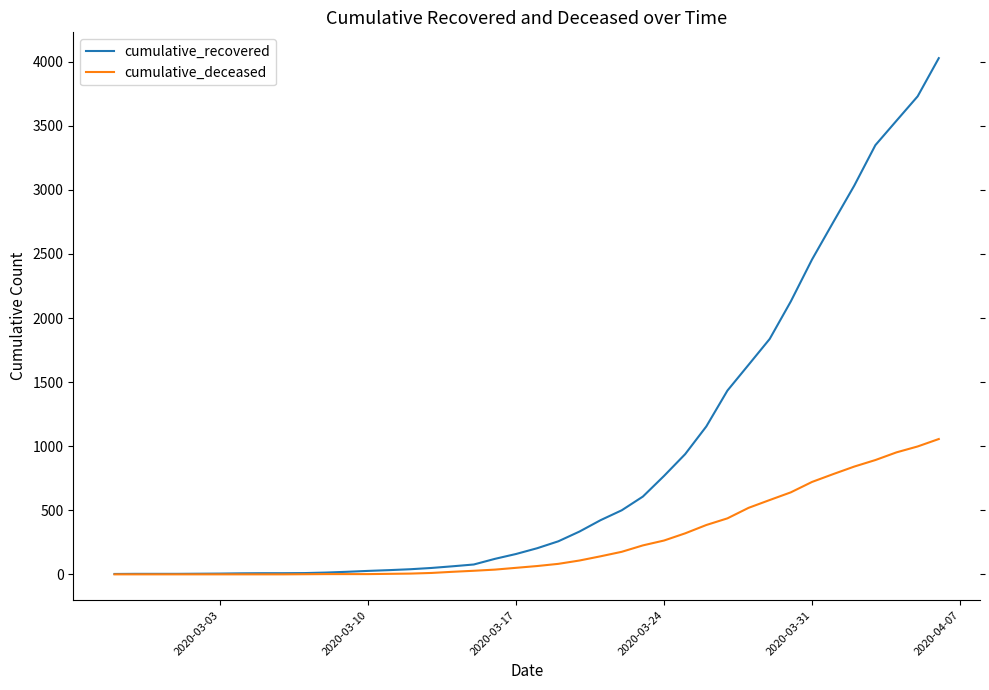

Does the chart have visible grid lines?

No